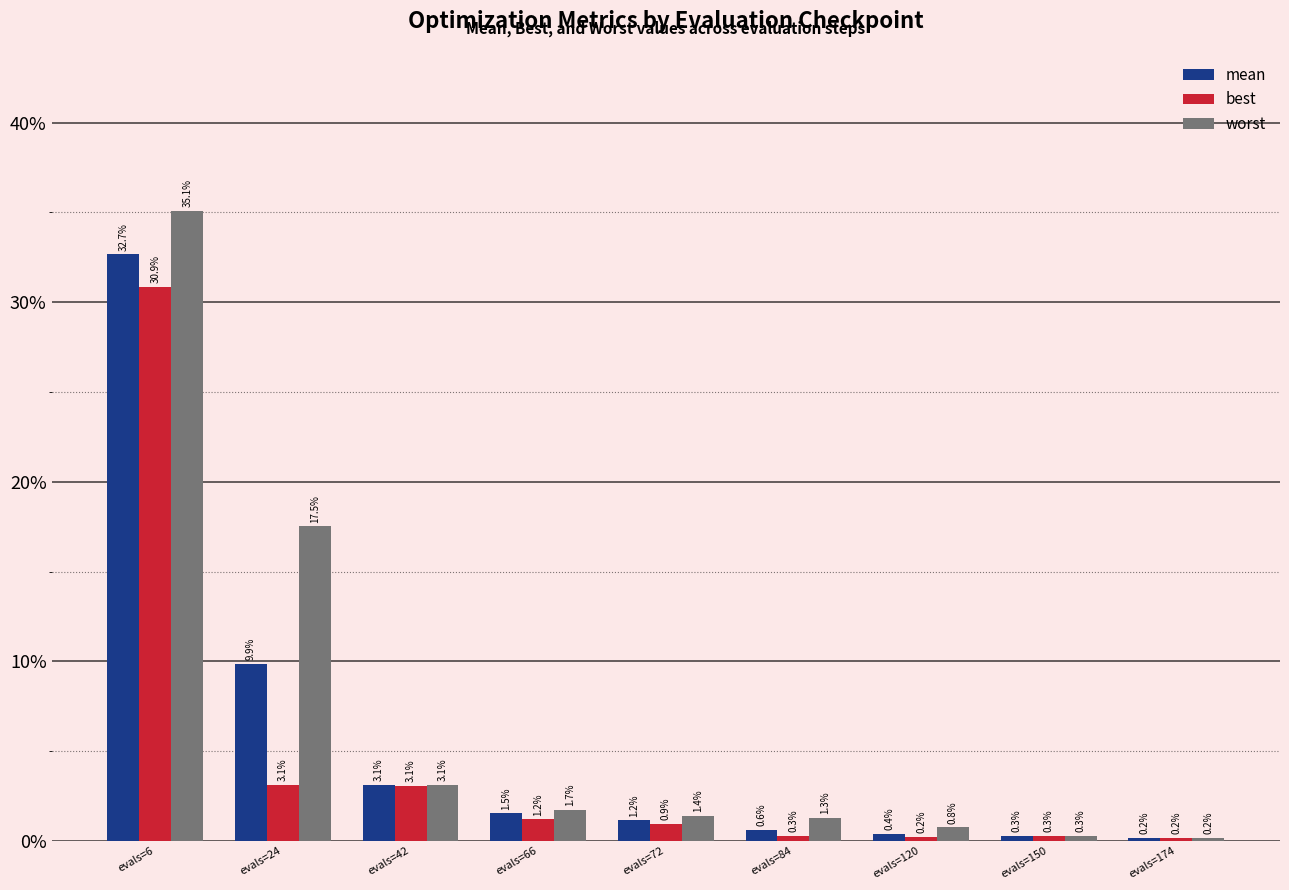

What are all the series names shown in the legend?

mean, best, worst